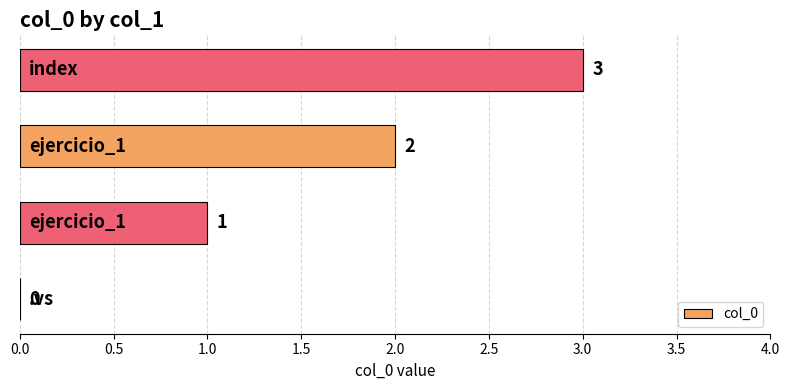

Count the number of categories in the chart.

4